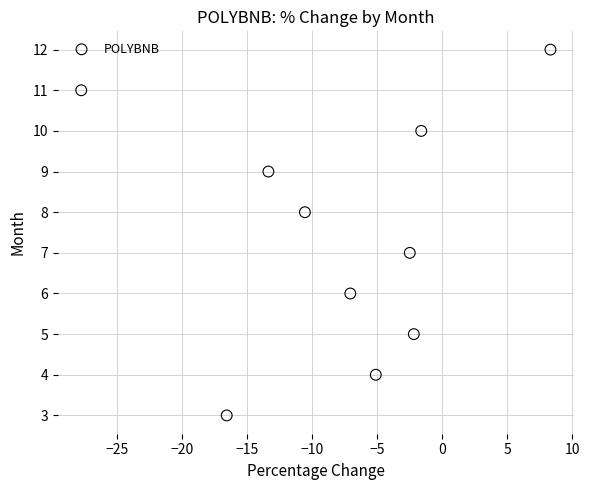

What is the average Y value?

8